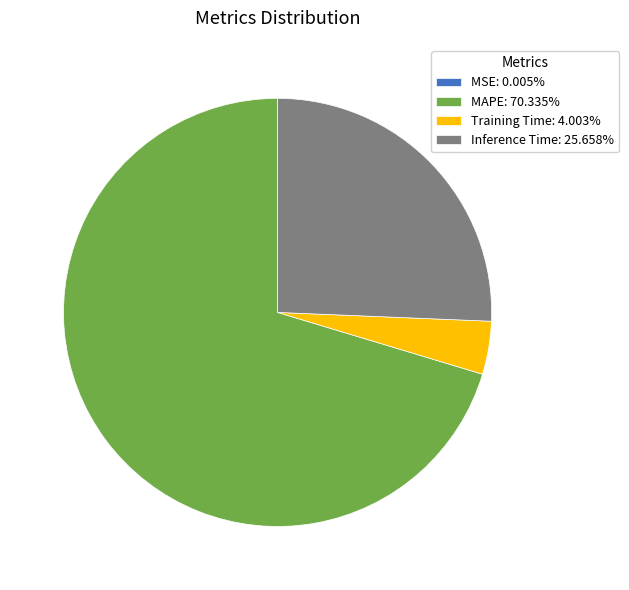

Is Training Time: 4.003% the majority of the pie?

No